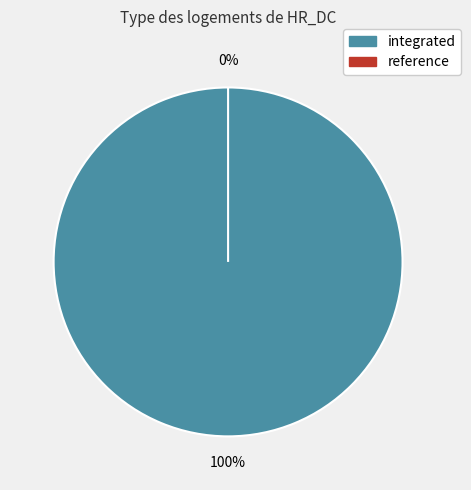

Which category has the biggest portion of the pie?

integrated